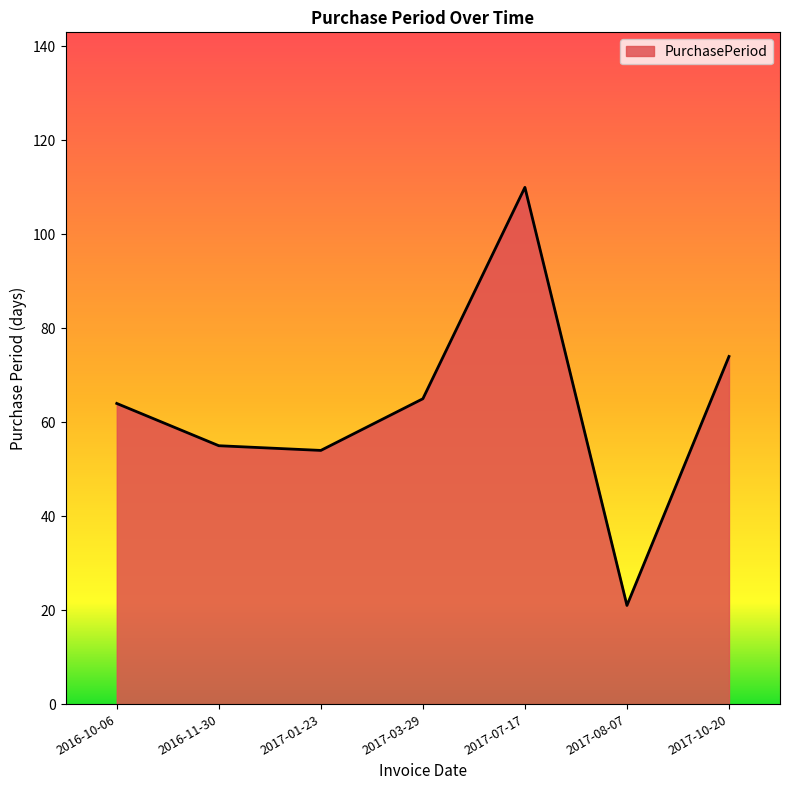

How many lines are shown in the chart?

1